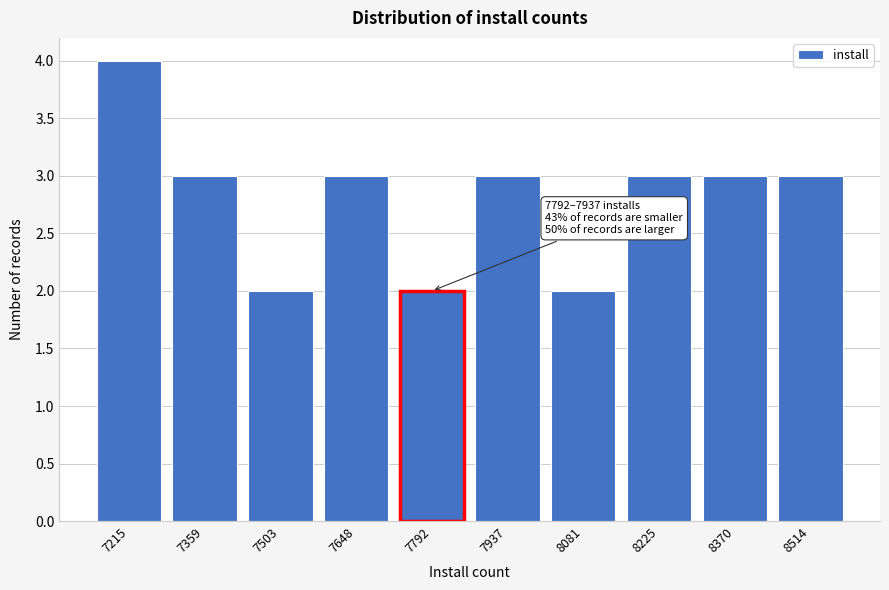

Reading left to right, what are all the values shown in this chart?

7215=4	7359=3	7503=2	7648=3	7792=2	7937=3	8081=2	8225=3	8370=3	8514=3